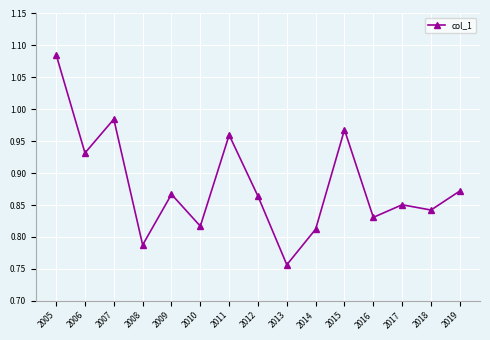

Which has a higher value, 2018 or 2016?

2018